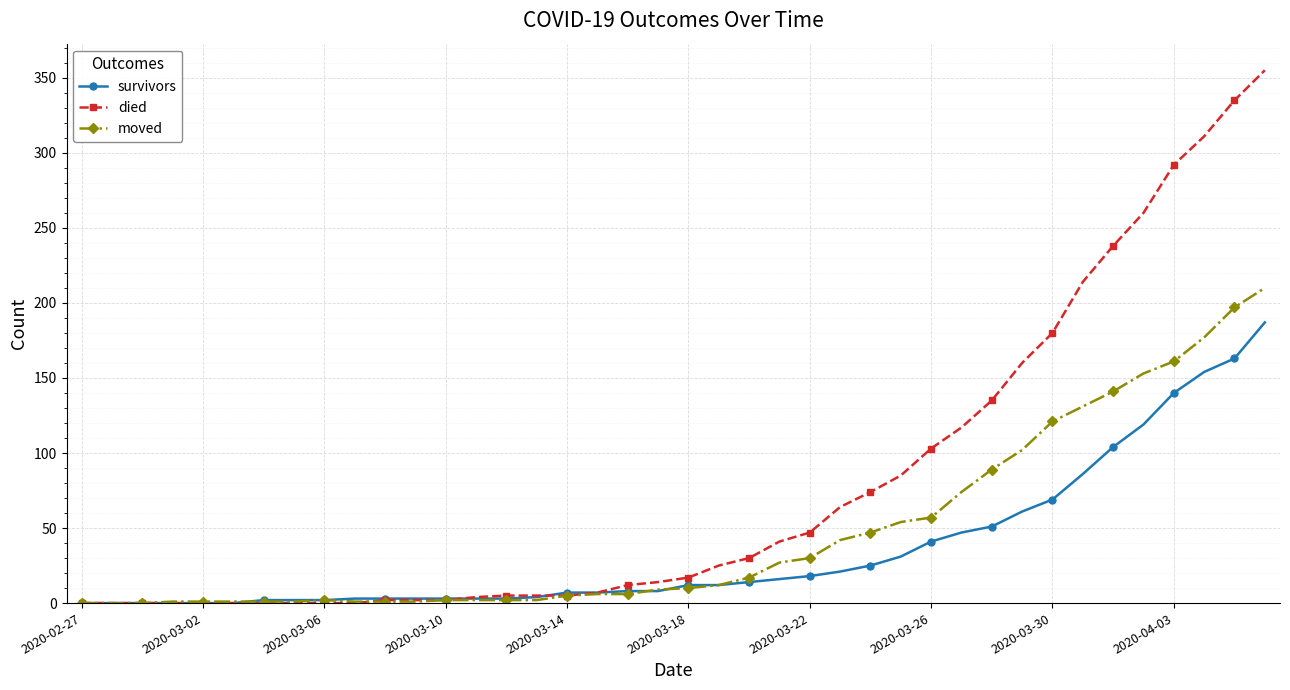

What is the average value of the died series?

79